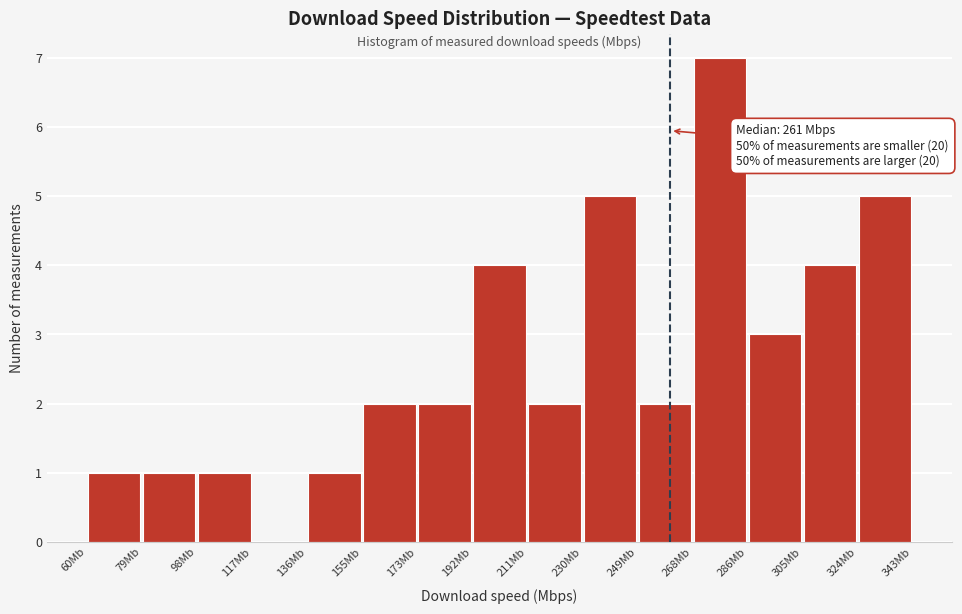

Which range on the x-axis has the tallest bar?

268 to 286